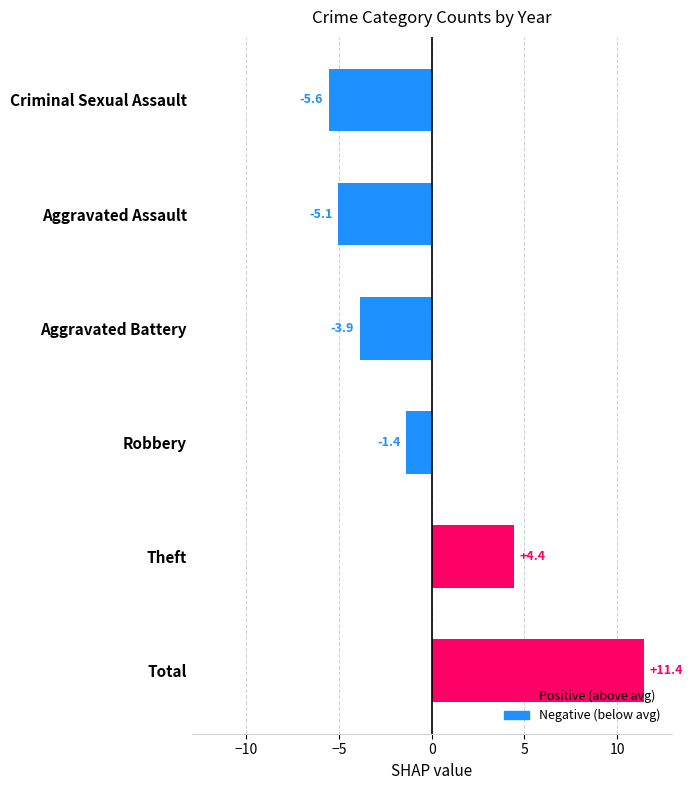

What is the difference between the maximum and minimum values?

17.0